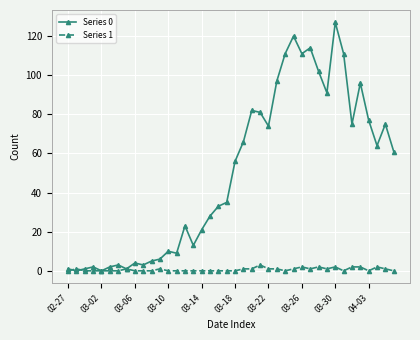

List the series in order of their overall mean, highest first.

Series 0, Series 1